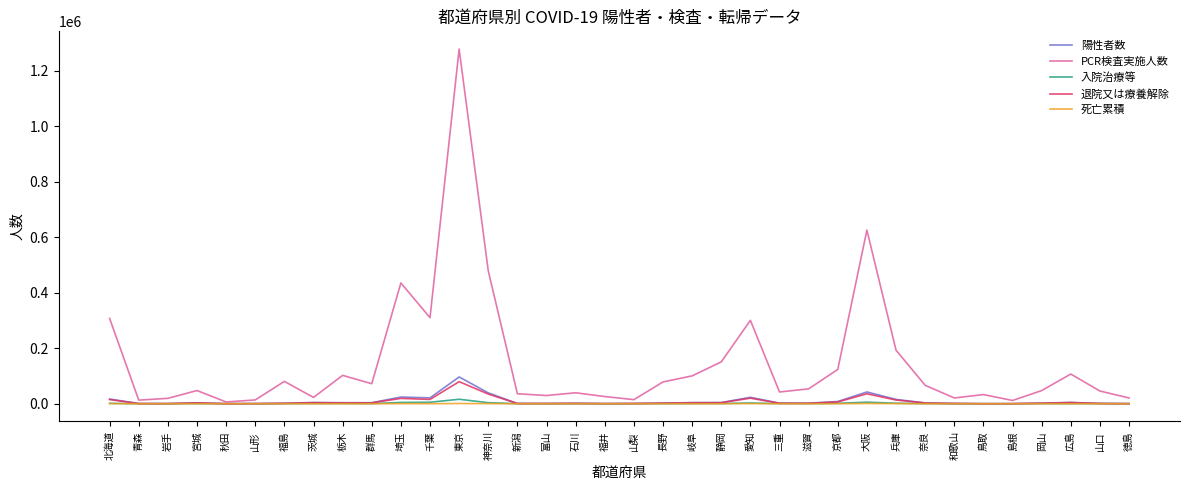

What is the difference between the maximum and minimum values in the PCR検査実施人数 series?

1271989